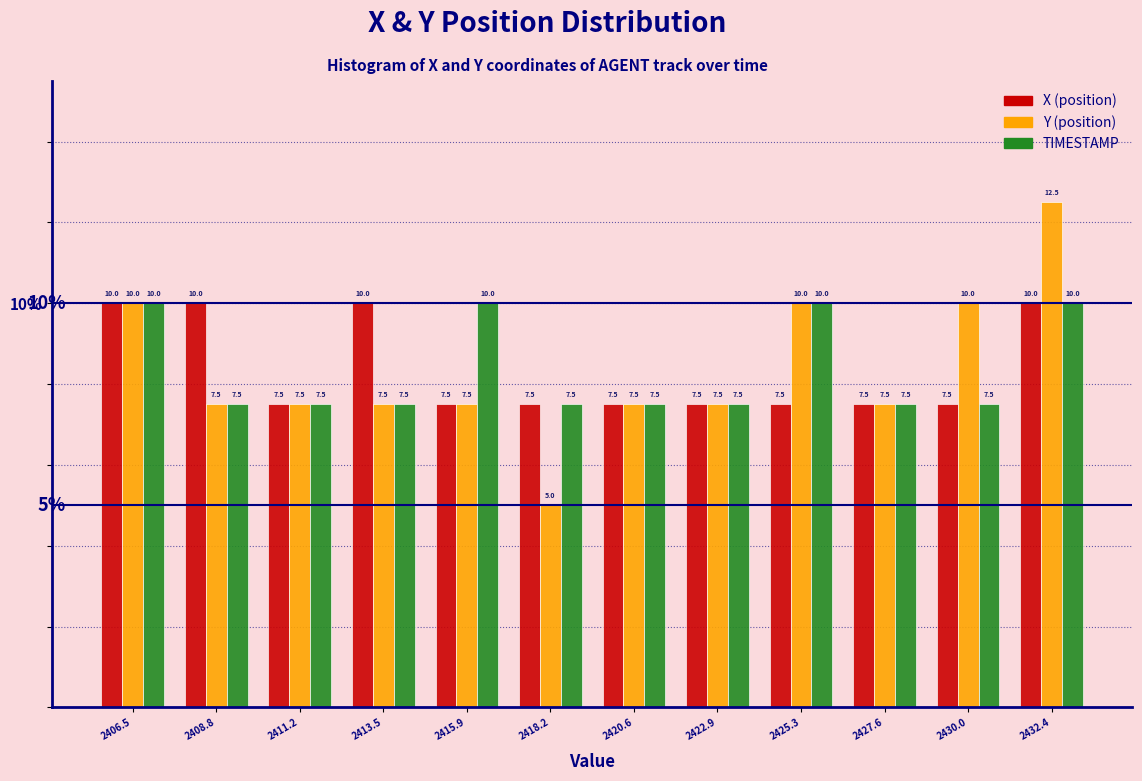

Reading right to left, list all the values displayed in this chart.

X: 2432.4=10.0	2430.0=7.5	2427.6=7.5	2425.3=7.5	2422.9=7.5	2420.6=7.5	2418.2=7.5	2415.9=7.5	2413.5=10.0	2411.2=7.5	2408.8=10.0	2406.5=10.0
Y: 2432.4=12.5	2430.0=10.0	2427.6=7.5	2425.3=10.0	2422.9=7.5	2420.6=7.5	2418.2=5.0	2415.9=7.5	2413.5=7.5	2411.2=7.5	2408.8=7.5	2406.5=10.0
TIMESTAMP: 2432.4=10.0	2430.0=7.5	2427.6=7.5	2425.3=10.0	2422.9=7.5	2420.6=7.5	2418.2=7.5	2415.9=10.0	2413.5=7.5	2411.2=7.5	2408.8=7.5	2406.5=10.0